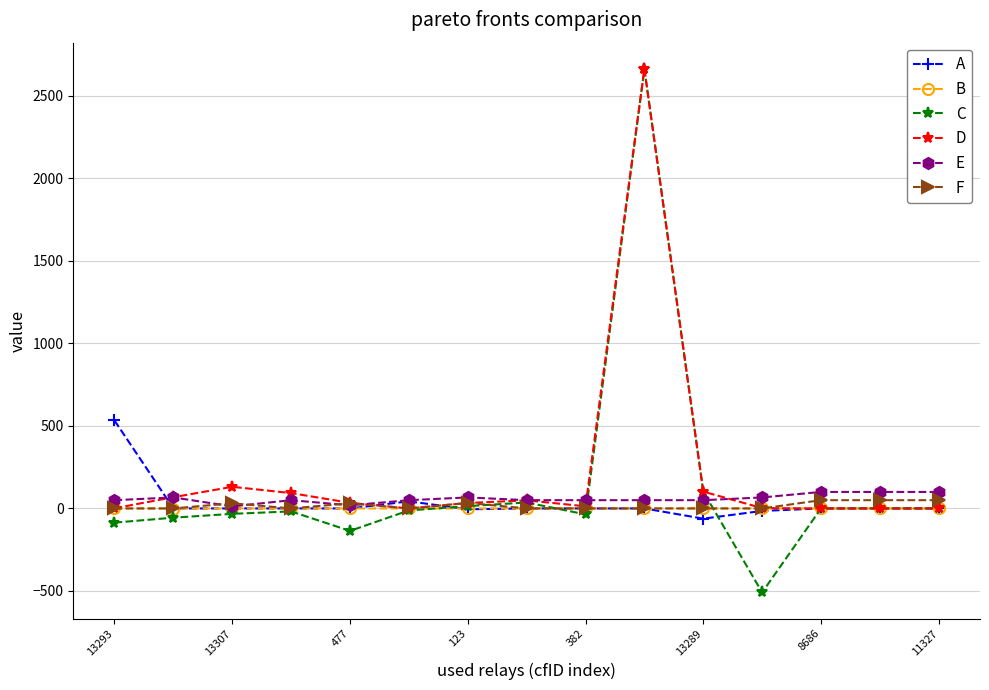

Which series has the largest total across all categories?

D